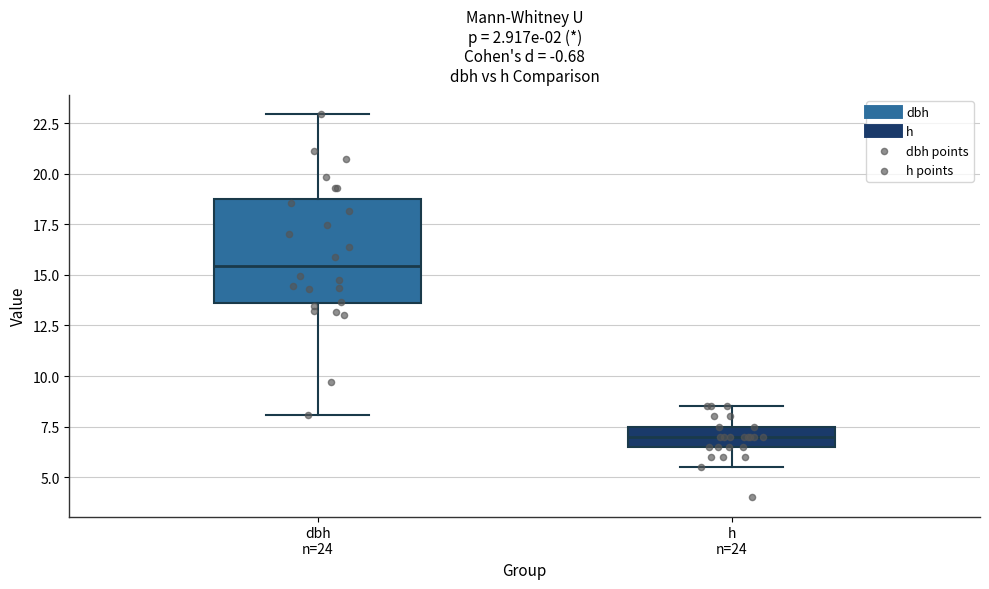

Reading left to right, read every box against the y-axis: the position of its median line, the range the box covers, and the ends of its whiskers. The values are not printed on the chart, so give them approximately, as read against the axis.

dbh n=24: median 15.5, box 13.5 to 18.5, whiskers 8.0 to 23.0
h n=24: median 7.0, box 6.5 to 7.5, whiskers 5.5 to 8.5